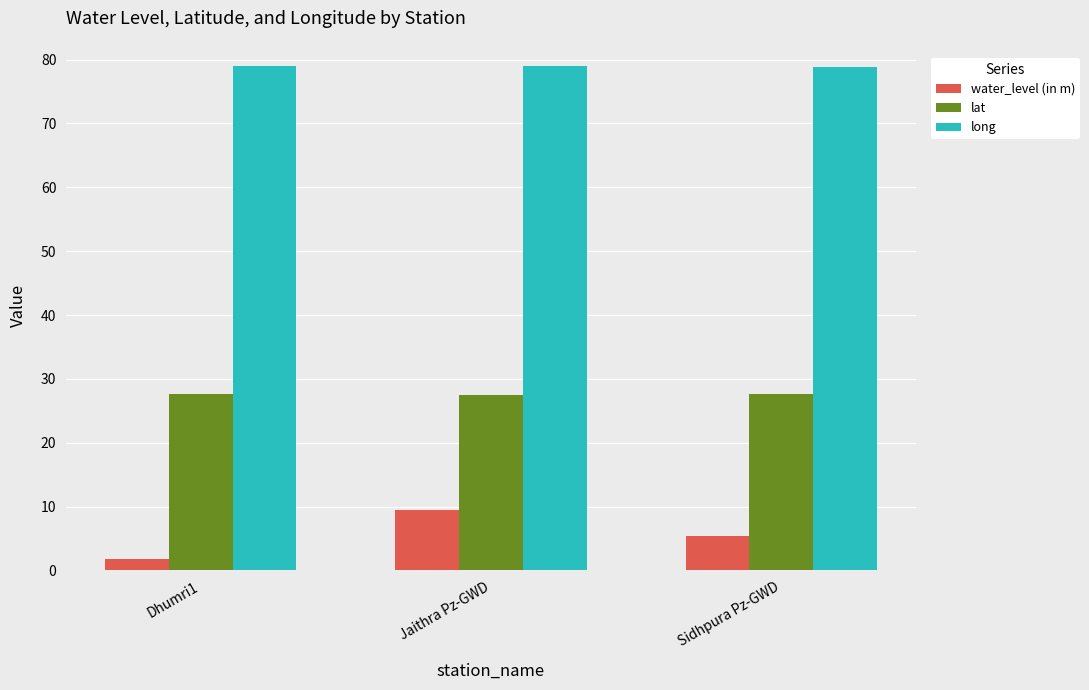

What is the value of the water_level (in m) bar at the 1st from the left?

1.9